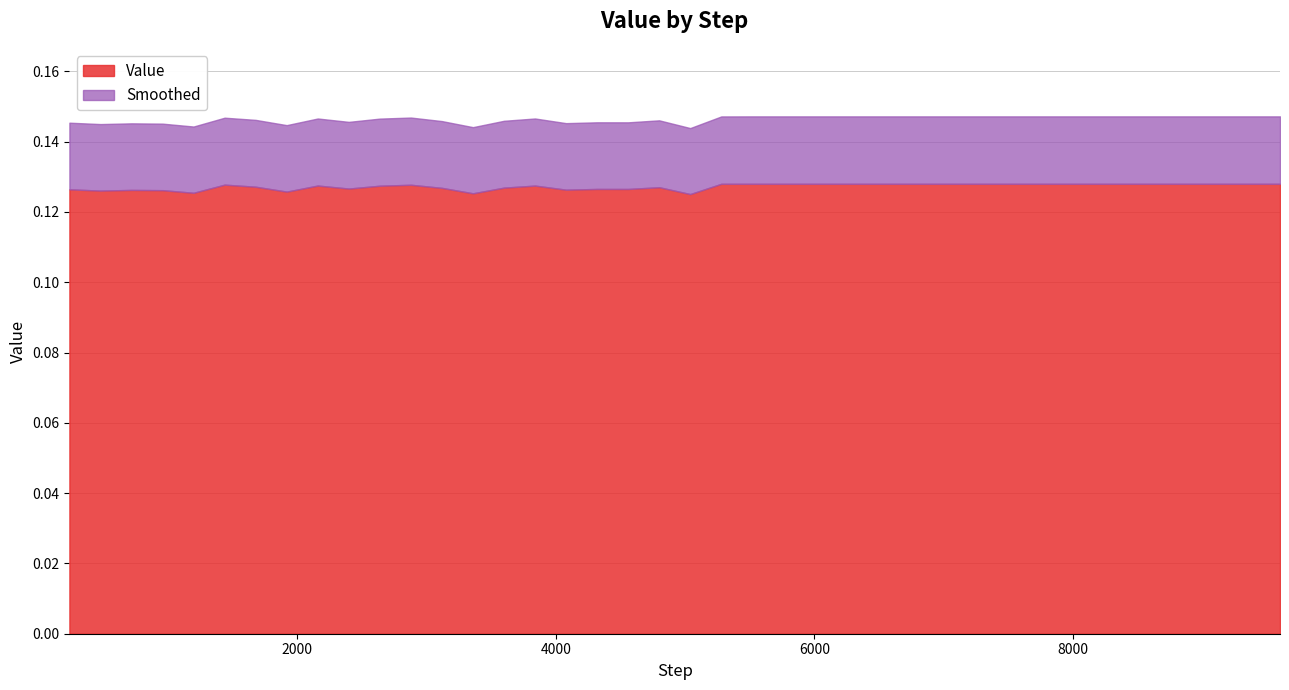

List the labels in order of Smoothed value, smallest first.

20, 13, 4, 7, 1, 3, 16, 2, 0, 17, 18, 9, 12, 6, 14, 19, 5, 8, 10, 15, 11, 21, 22, 23, 24, 25, 26, 27, 28, 29, 30, 31, 32, 33, 34, 35, 36, 37, 38, 39